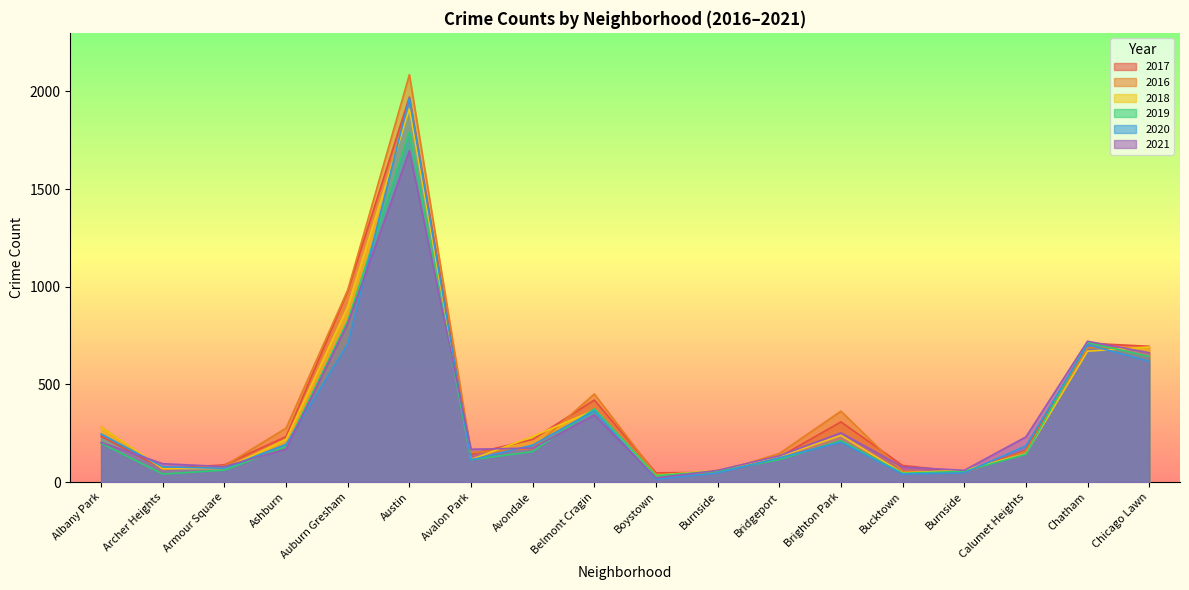

How many values in the 2017 series are below 218?

9